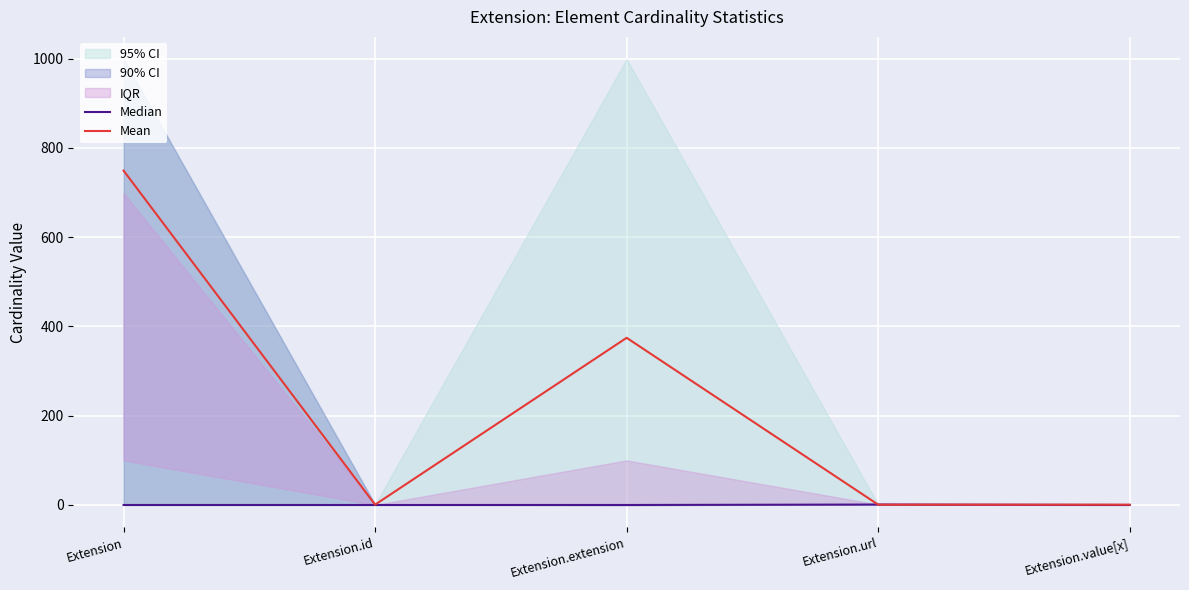

What is the label of the 5th point from the right?

Extension